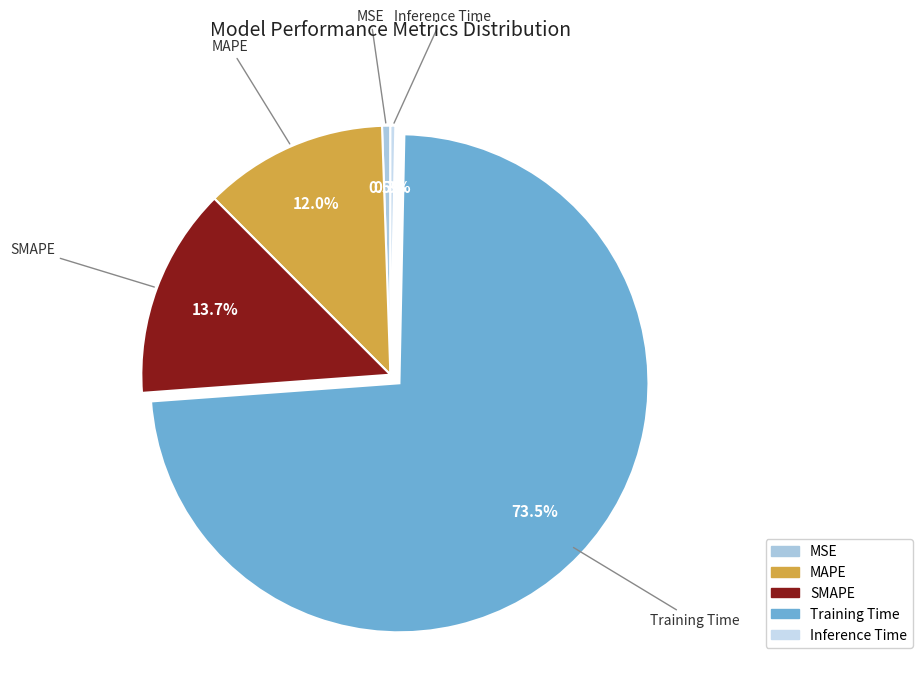

True or false: MAPE accounts for 12% of the total.

True